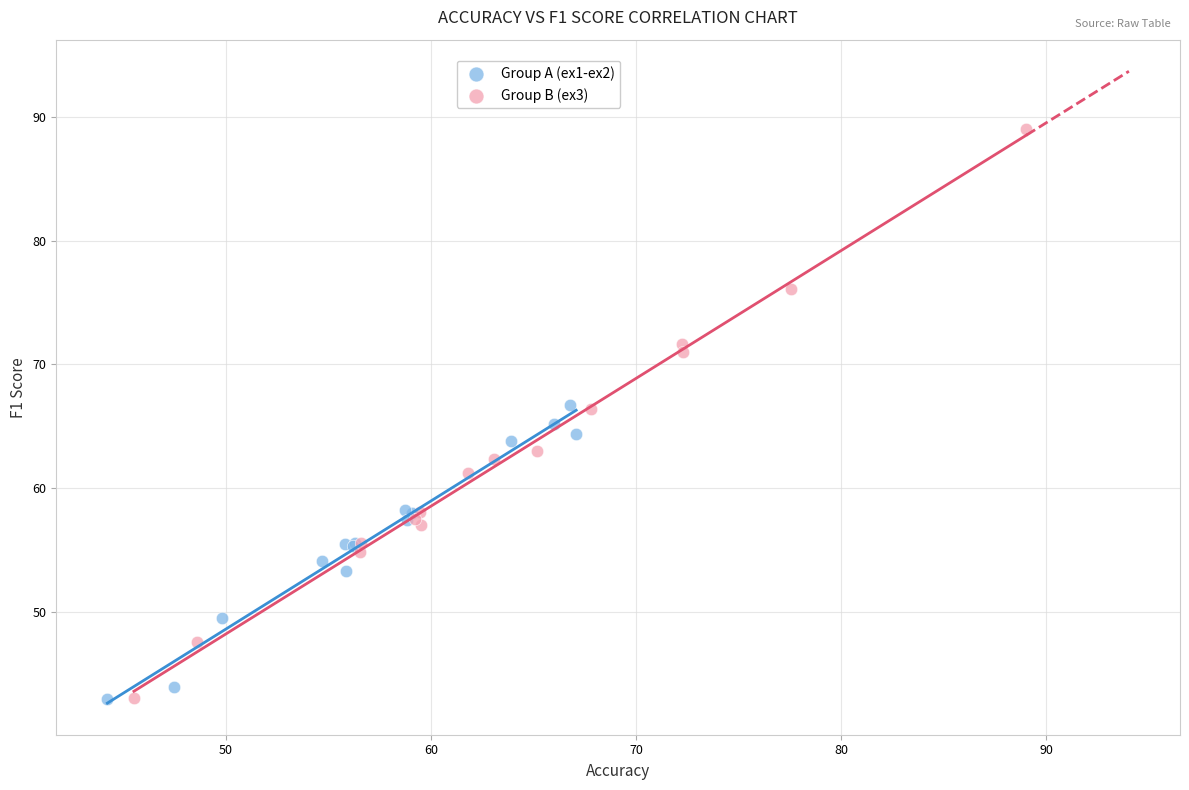

Which series has the largest Y range (max minus min)?

Group B (ex3)